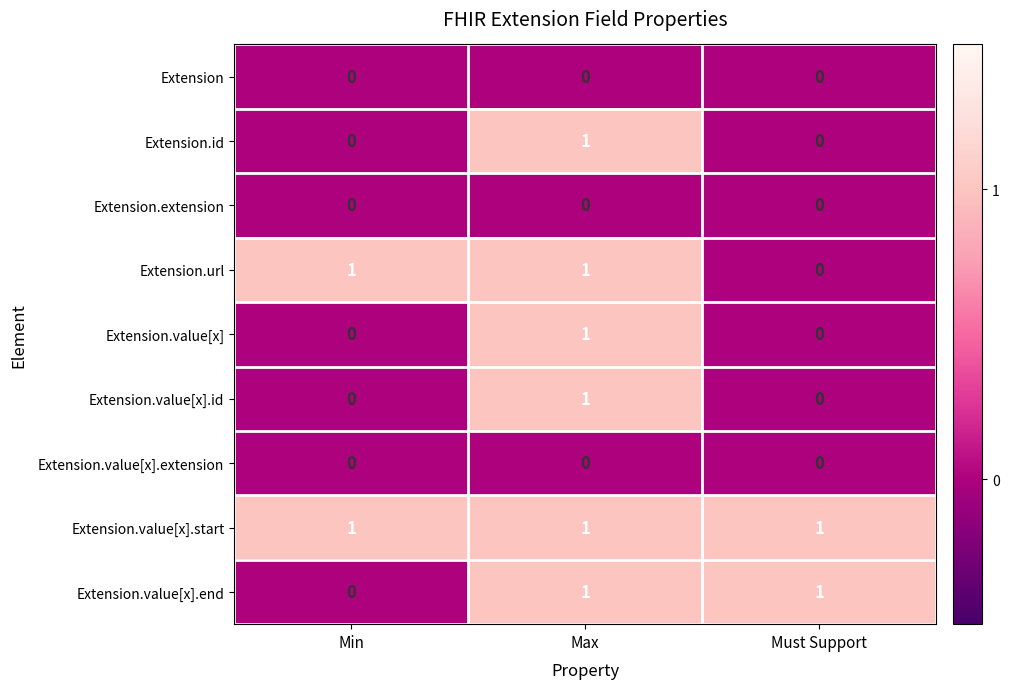

Count the Extension.value[x].end values in the range 0 to 1.

3